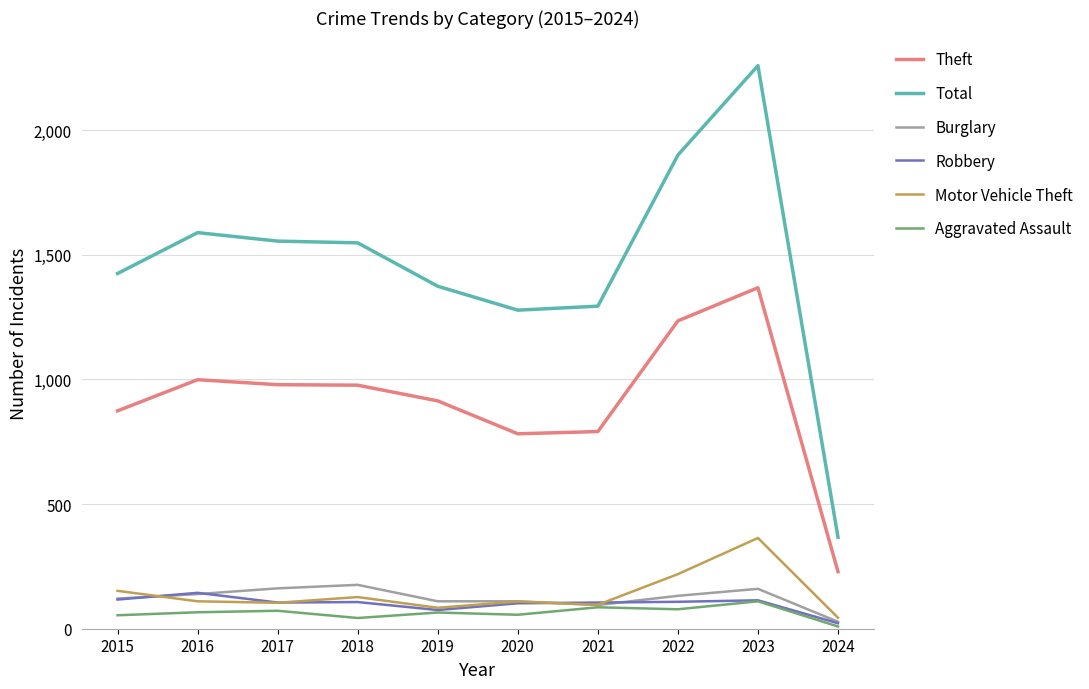

Is the value of Total at 2020 greater than the value of Motor Vehicle Theft at 2023?

Yes